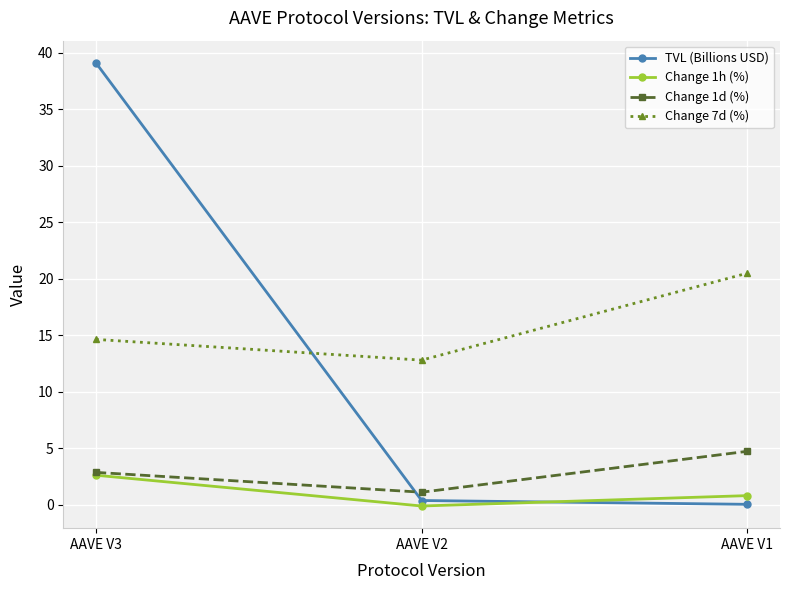

Which series changed the most between AAVE V3 and AAVE V2?

TVL (Billions USD)